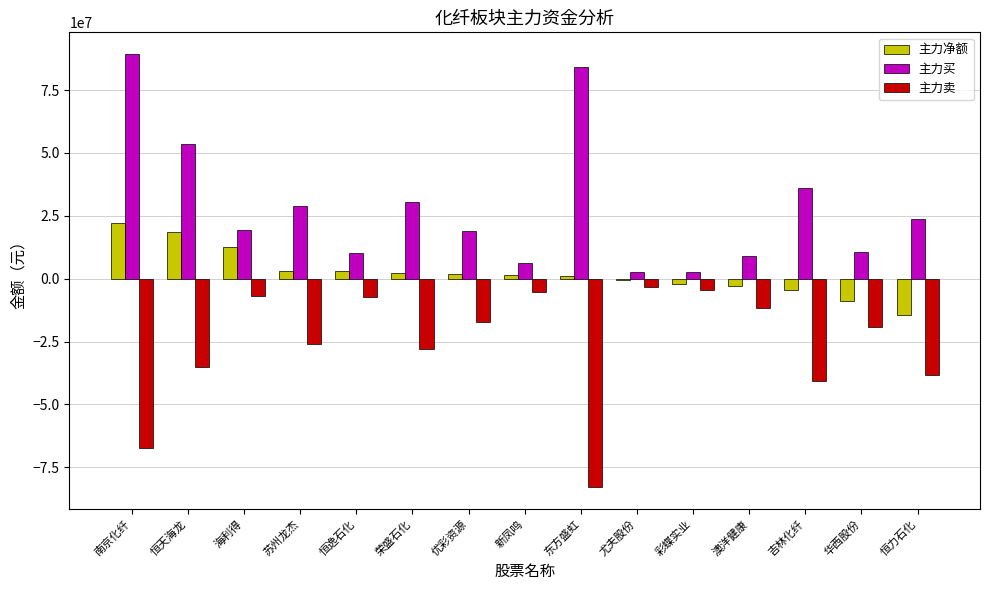

Are the bars horizontal?

No